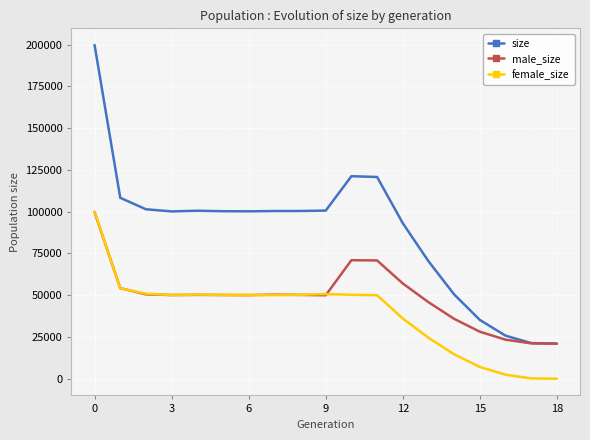

Which series has the largest range (max minus min)?

size